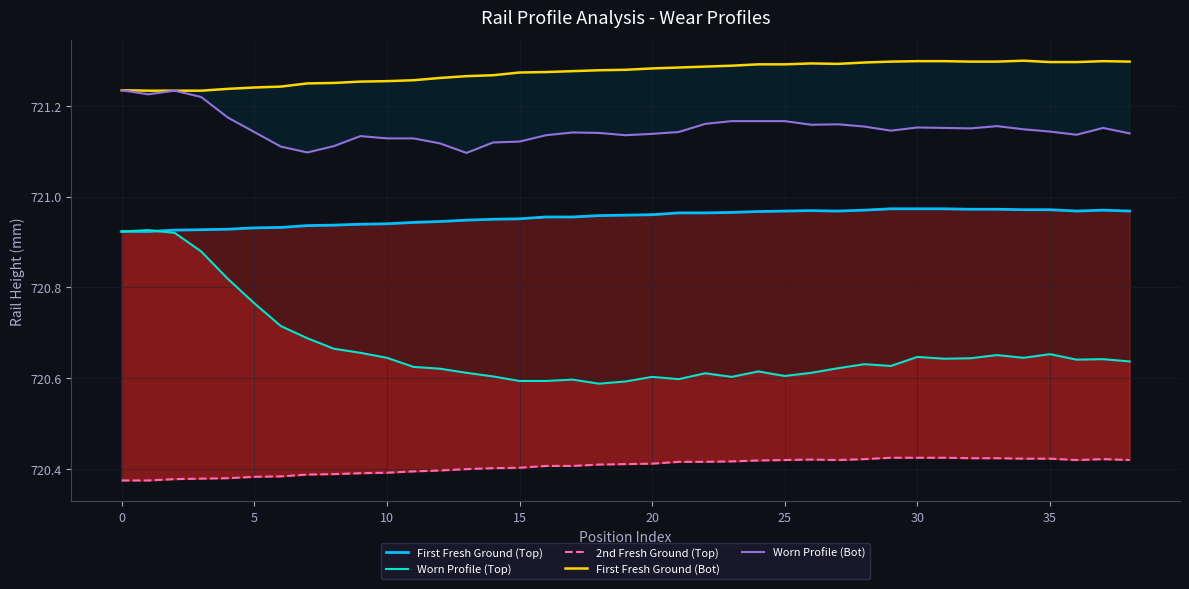

Does the chart have visible grid lines?

Yes